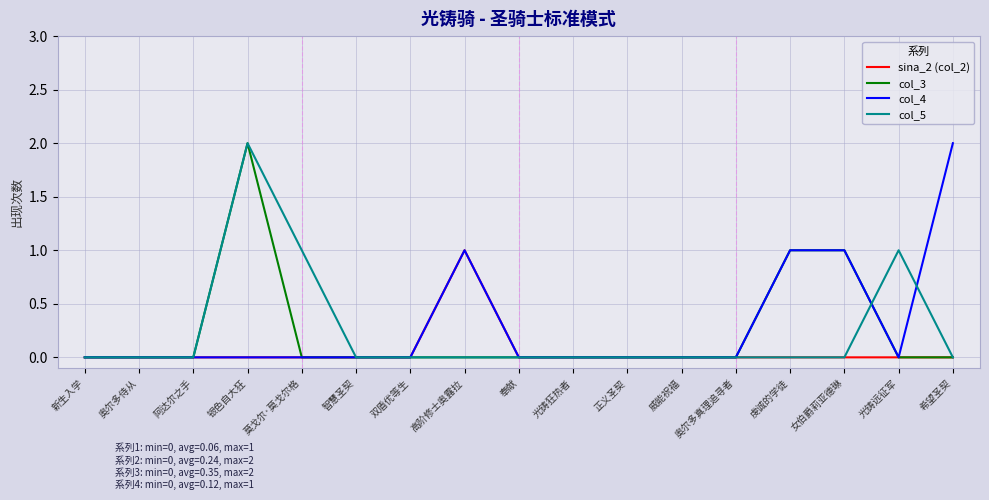

At which category is the sum across all series the highest?

银色自大狂